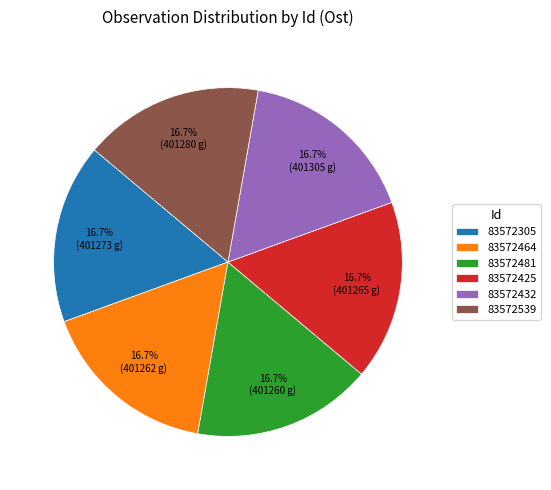

Does 83572539 account for over 50% of the chart?

No